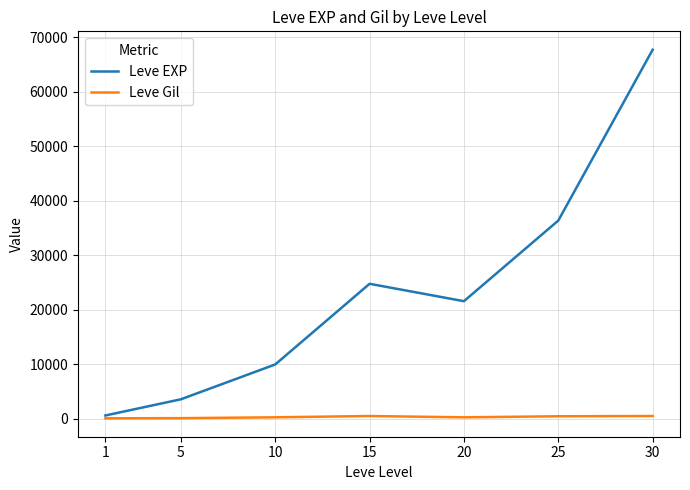

What is the maximum value for Leve Gil?

532